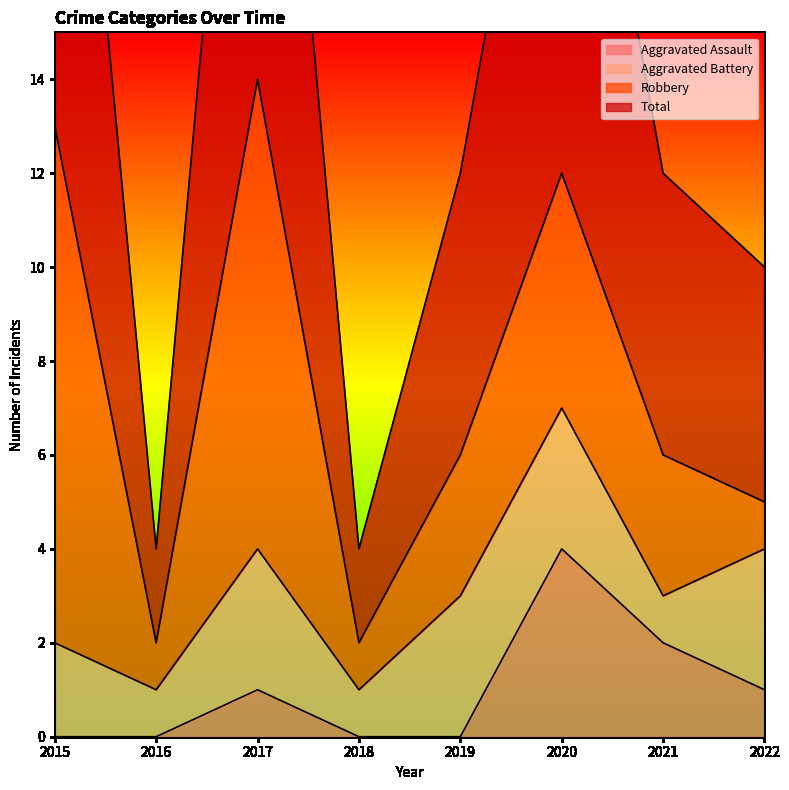

What is the approximate value of Total at 2022, to the nearest 5?

10